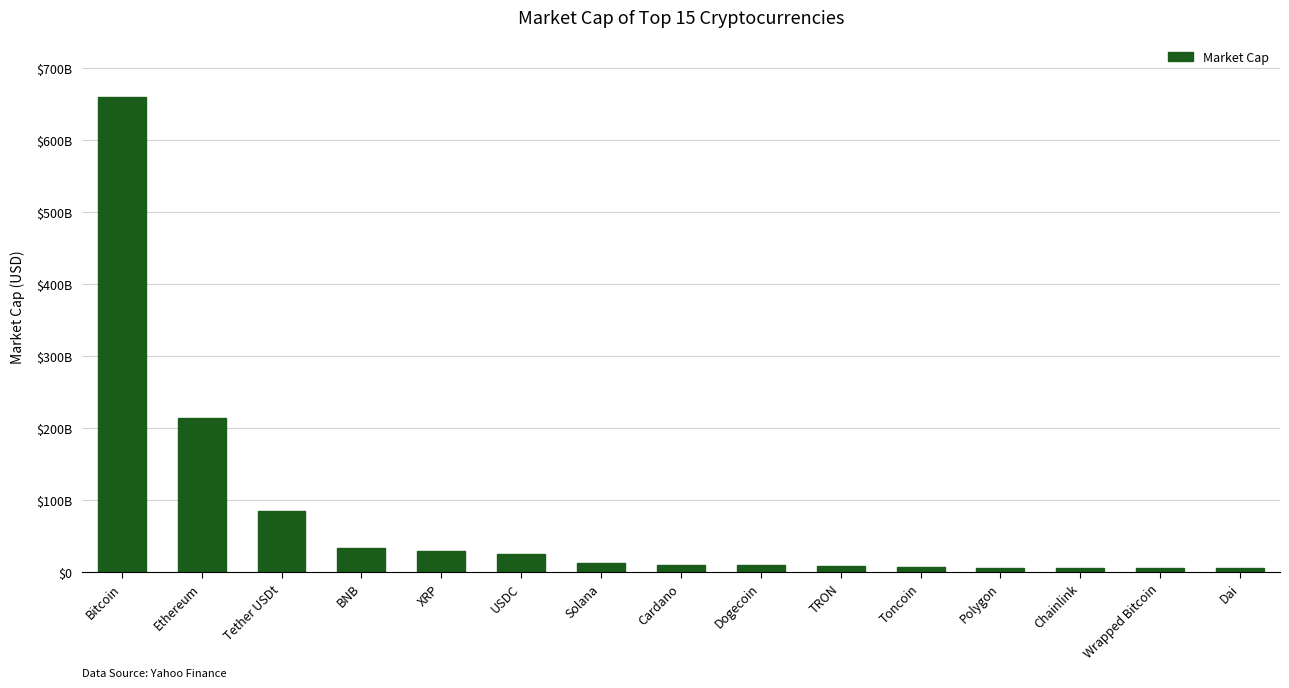

Count the number of categories in the chart.

15